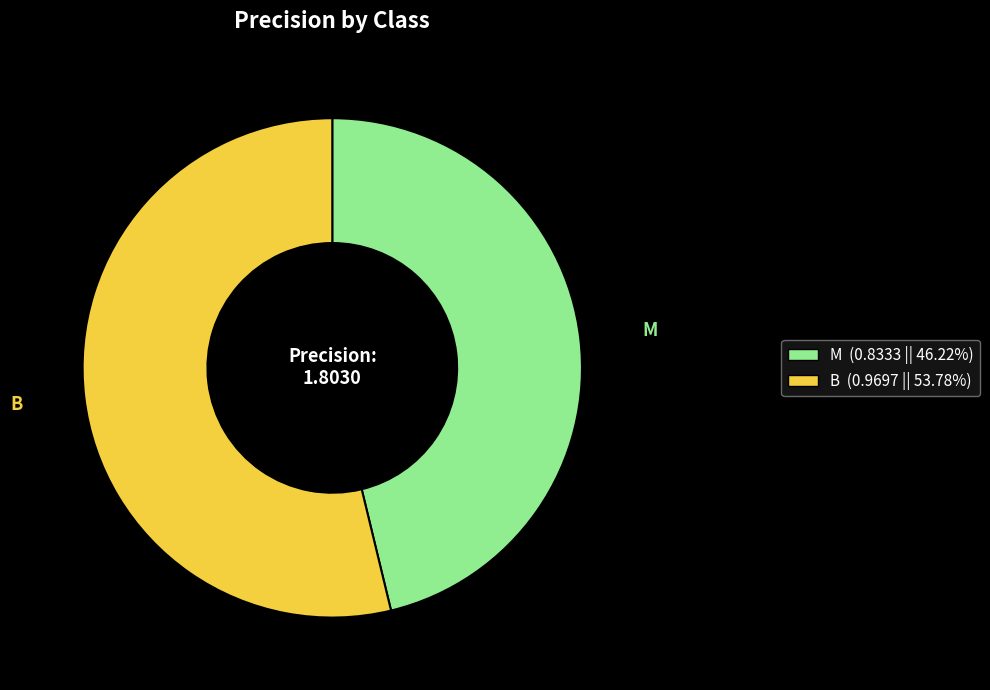

Which category has the smallest portion of the pie?

M